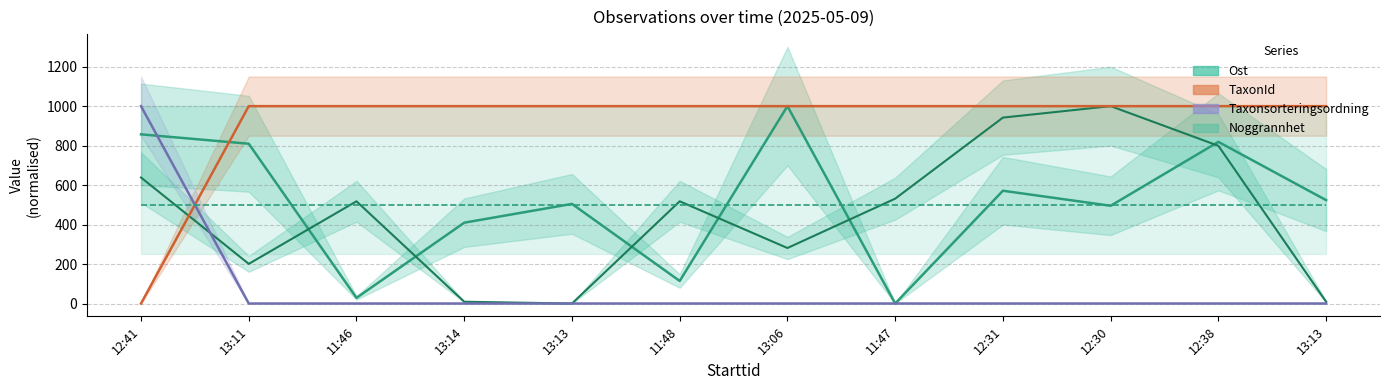

True or false: Taxonsorteringsordning and Nord cross at least once.

True